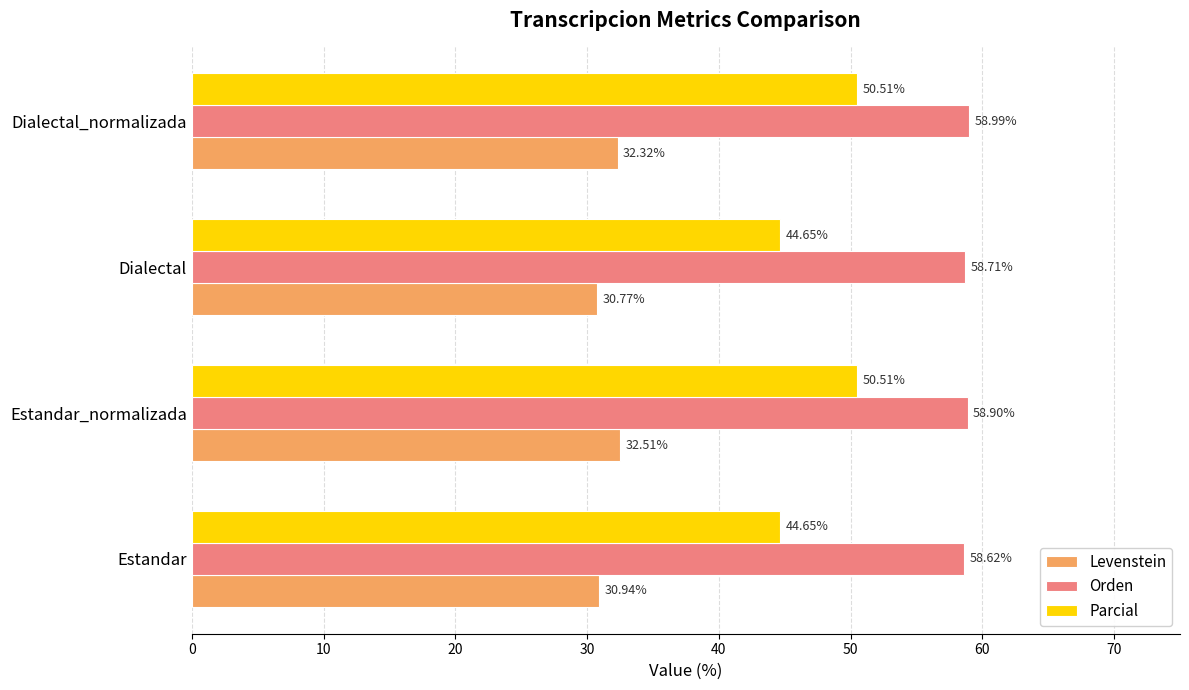

Which series has the widest spread of values?

Parcial